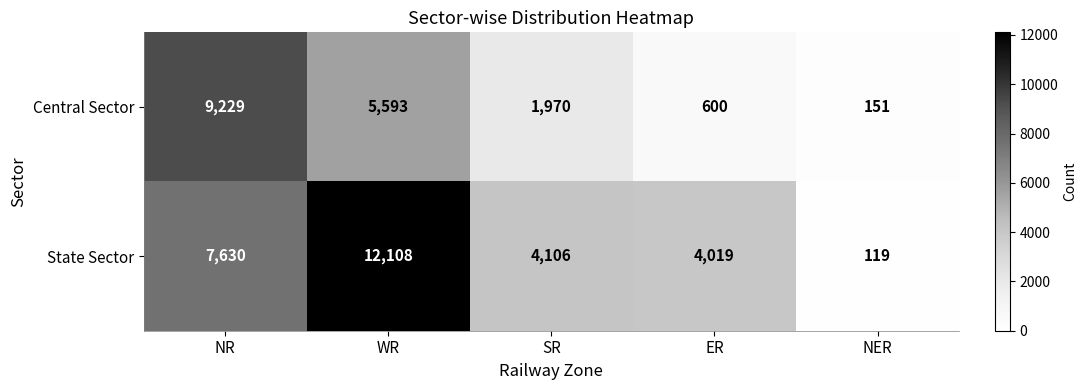

Where does the State Sector series first go above 4106?

NR